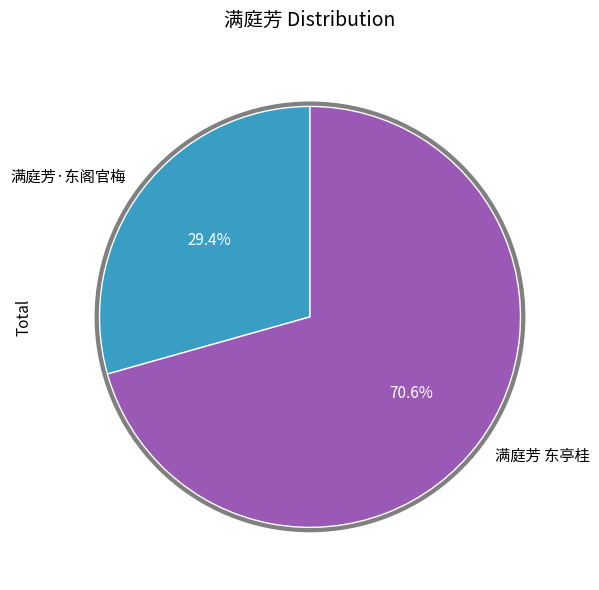

Rank the categories by value from highest to lowest.

满庭芳 东亭桂, 满庭芳·东阁官梅